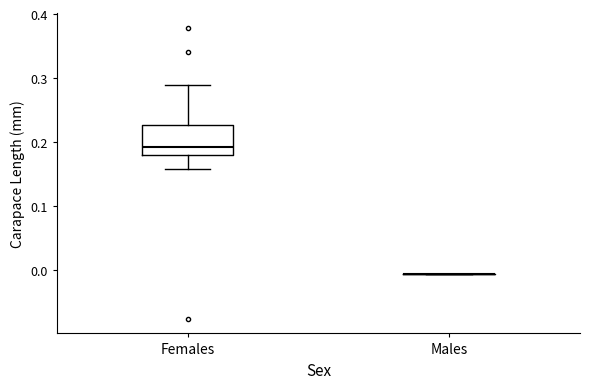

Reading left to right, read every box against the y-axis: the position of its median line, the range the box covers, and the ends of its whiskers. The values are not printed on the chart, so give them approximately, as read against the axis.

Females: median 0.19, box 0.18 to 0.23, whiskers 0.16 to 0.29
Males: box collapsed to a line at -0.01, whiskers -0.01 to -0.01